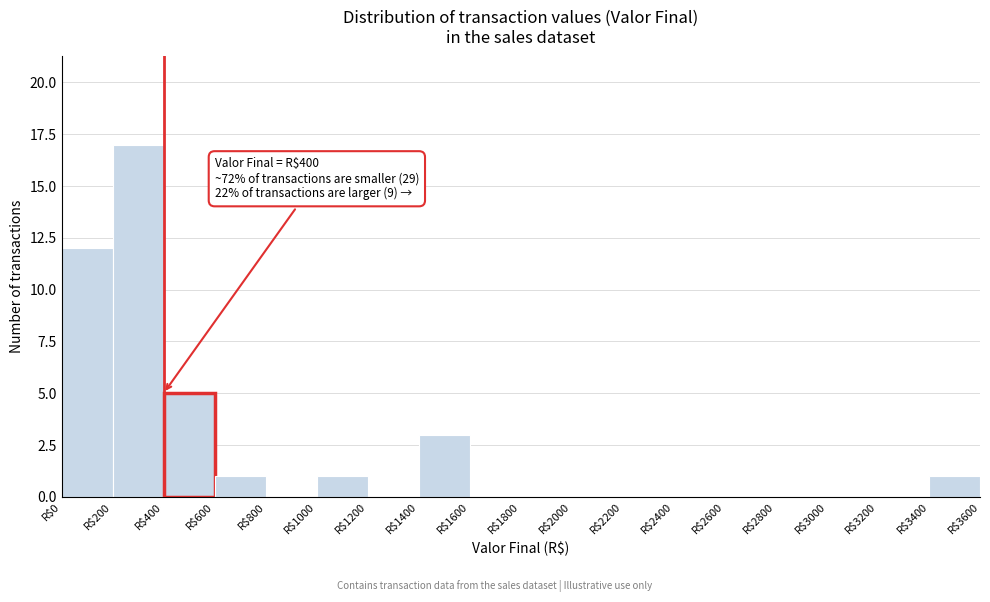

Over which range of the x-axis is the bar tallest?

200 to 400